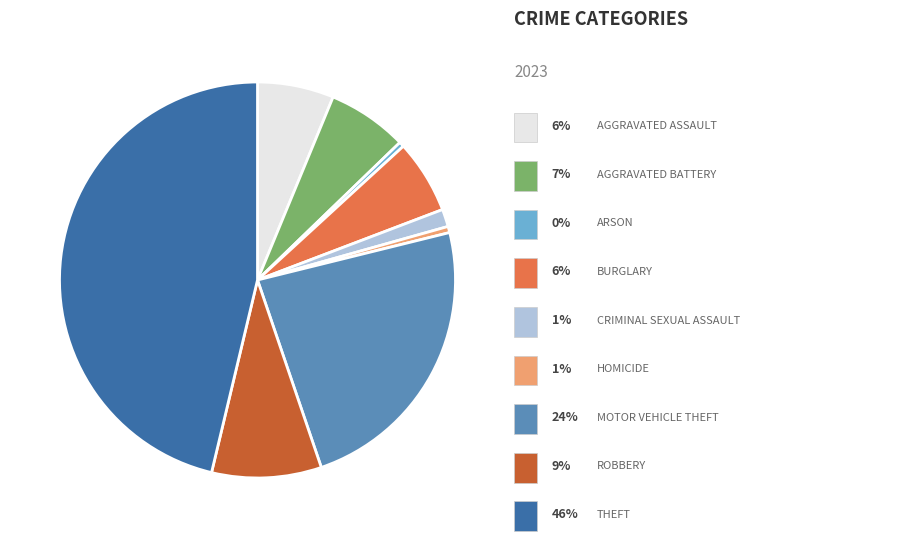

Is there any slice that represents more than half of the pie?

No